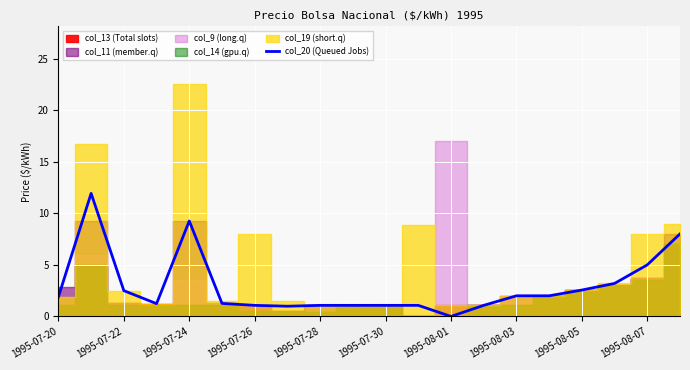

Reading left to right, transcribe all the data shown in this chart.

1.9	11.9	2.5	1.2	9.3	1.3	1.1	1.0	1.1	1.1	1.1	1.1	0.0	1.1	2.0	2.0	2.6	3.2	5.0	8.0